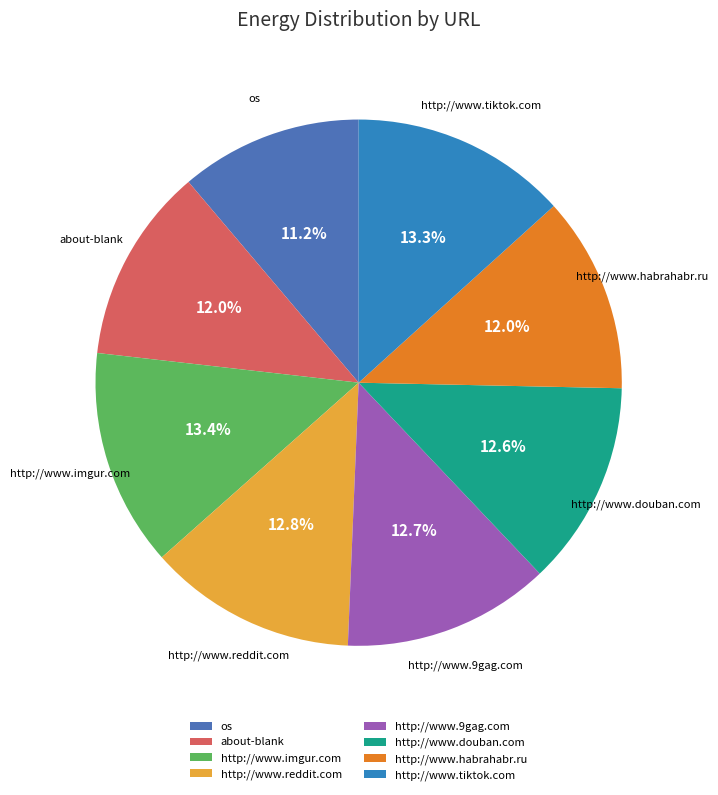

To the nearest percent, what is the difference between the about-blank and http://www.douban.com slice percentages?

1%